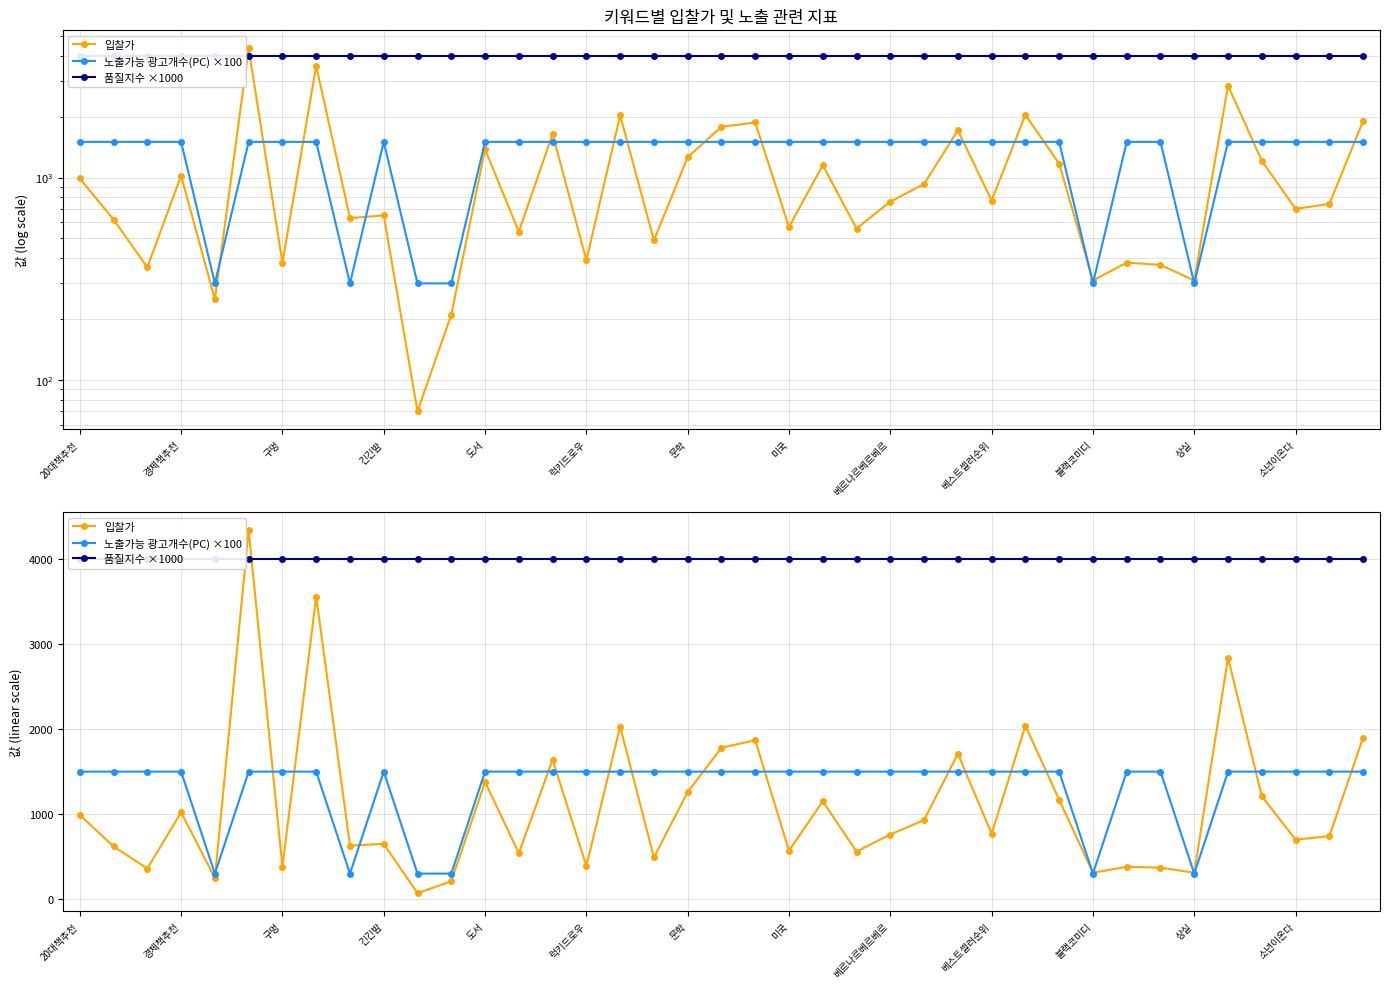

At 19, list the series in order from largest to smallest.

품질지수 ×1000, 입찰가, 노출가능 광고개수(PC) ×100